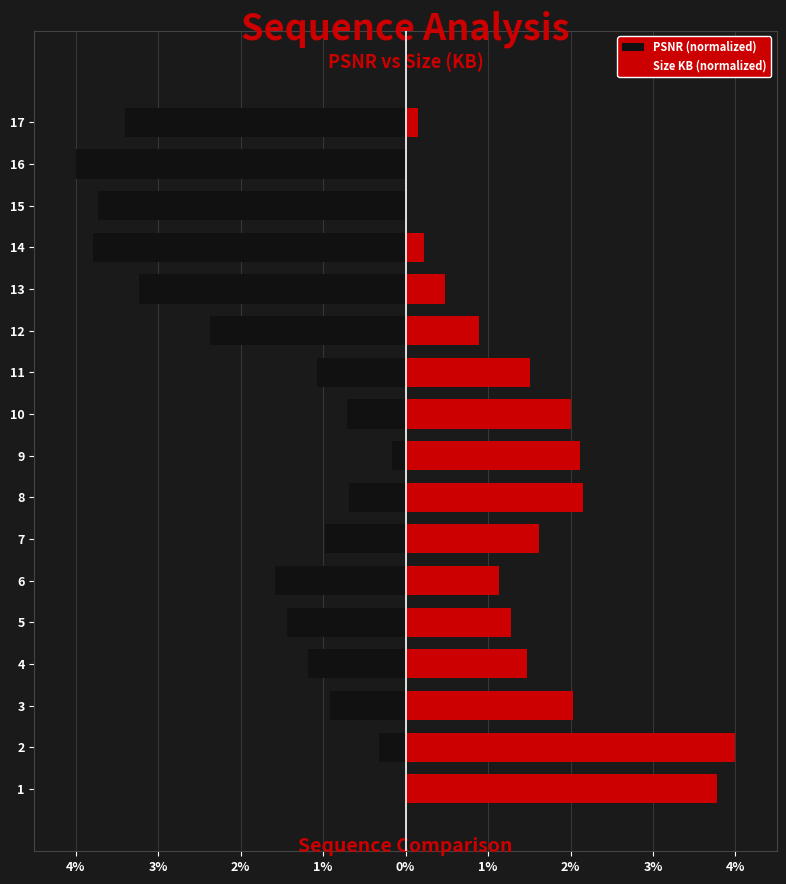

What is the difference between the maximum and minimum values in the PSNR (normalized) series?

4.0